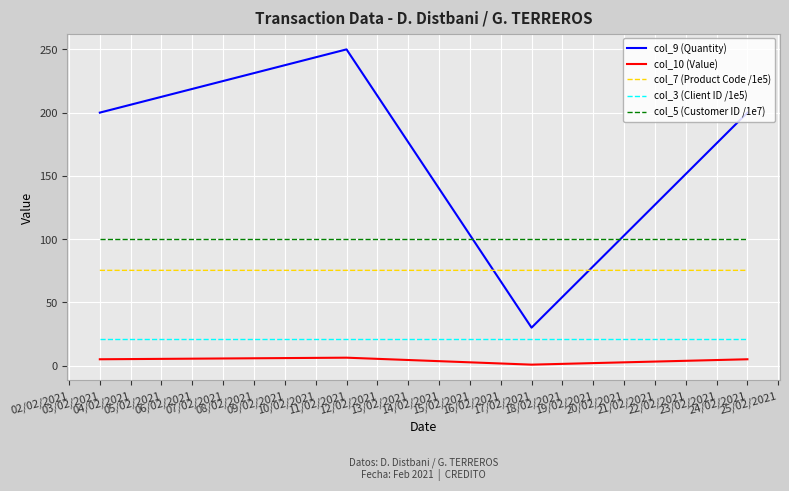

Which series has the largest range (max minus min)?

col_9 (Quantity)